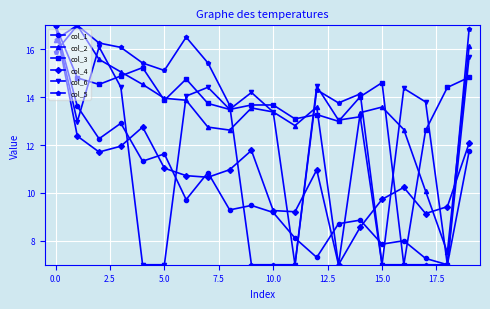

True or false: col_6 has more than 1 points higher than both neighbors.

True